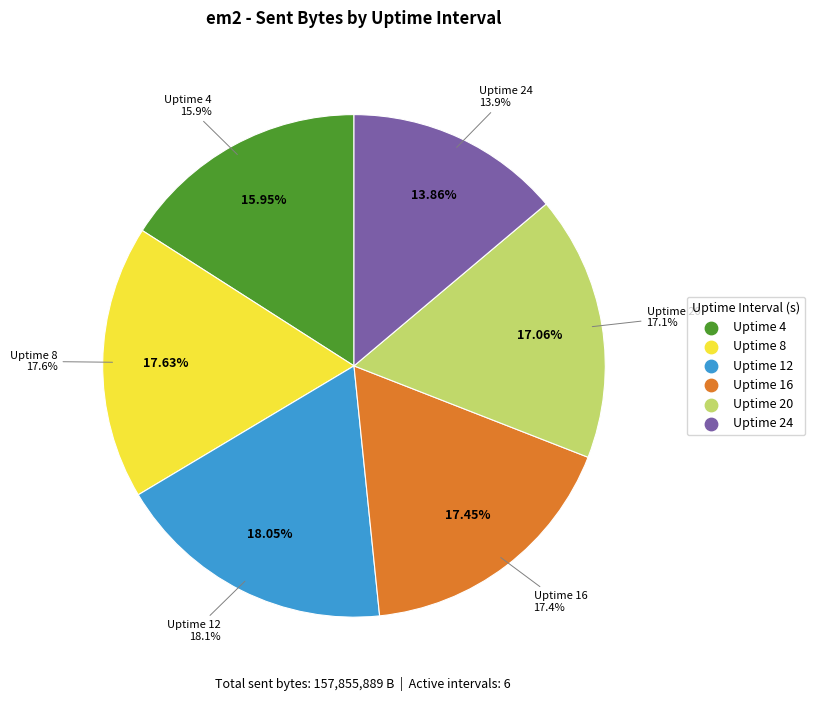

The Uptime 8 slice represents 18% of the pie. True or false?

True